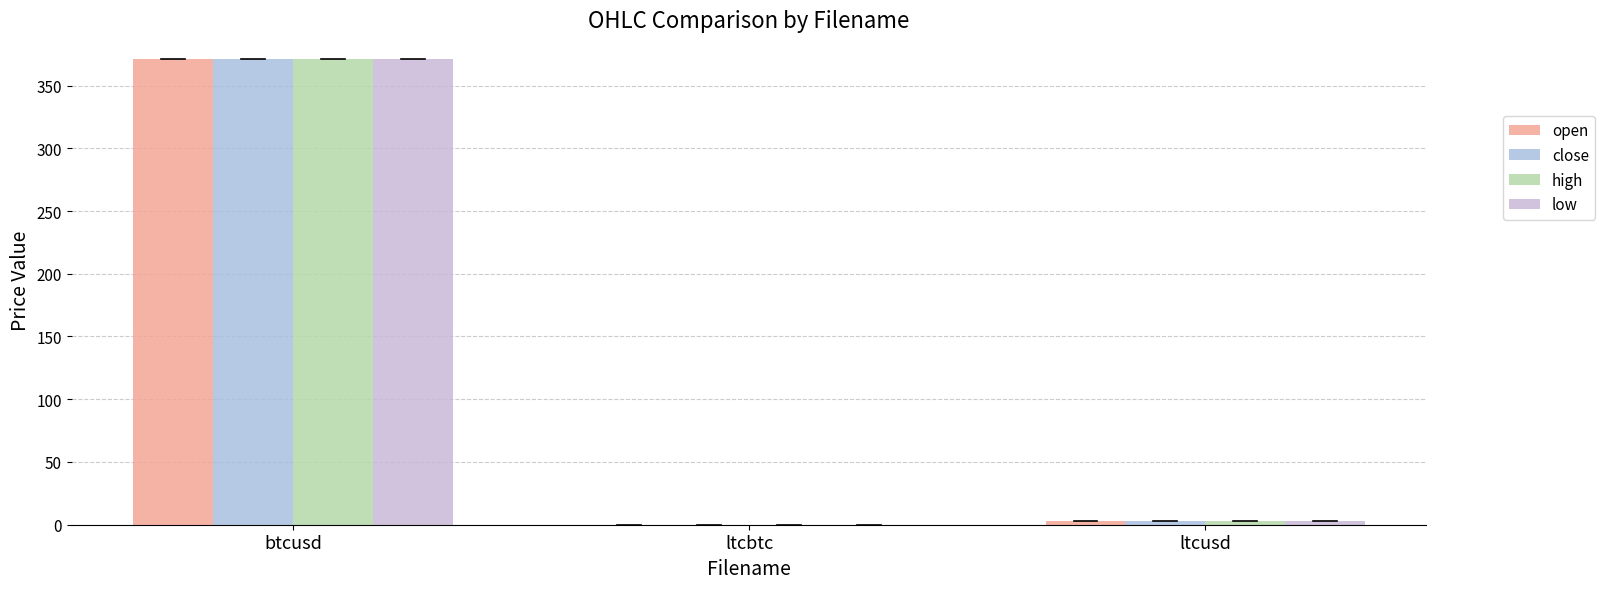

Reading left to right, transcribe all the data shown in this chart.

open: btcusd=371.4	ltcbtc=0.0	ltcusd=3.1
close: btcusd=371.4	ltcbtc=0.0	ltcusd=3.1
high: btcusd=371.4	ltcbtc=0.0	ltcusd=3.1
low: btcusd=371.4	ltcbtc=0.0	ltcusd=3.1